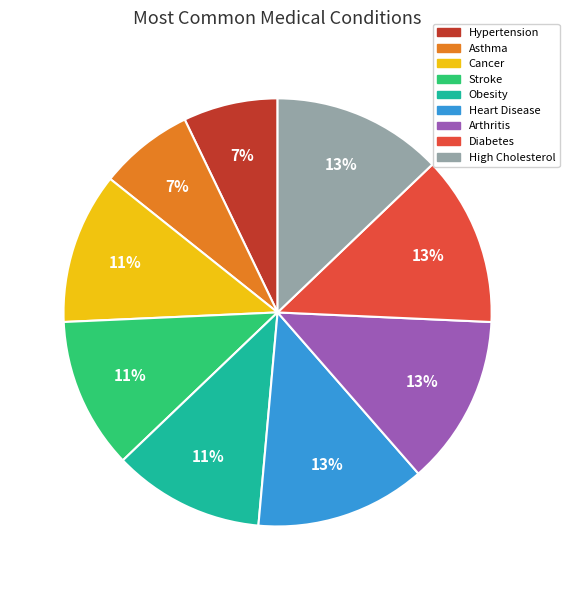

True or false: Cancer accounts for 11% of the total.

True